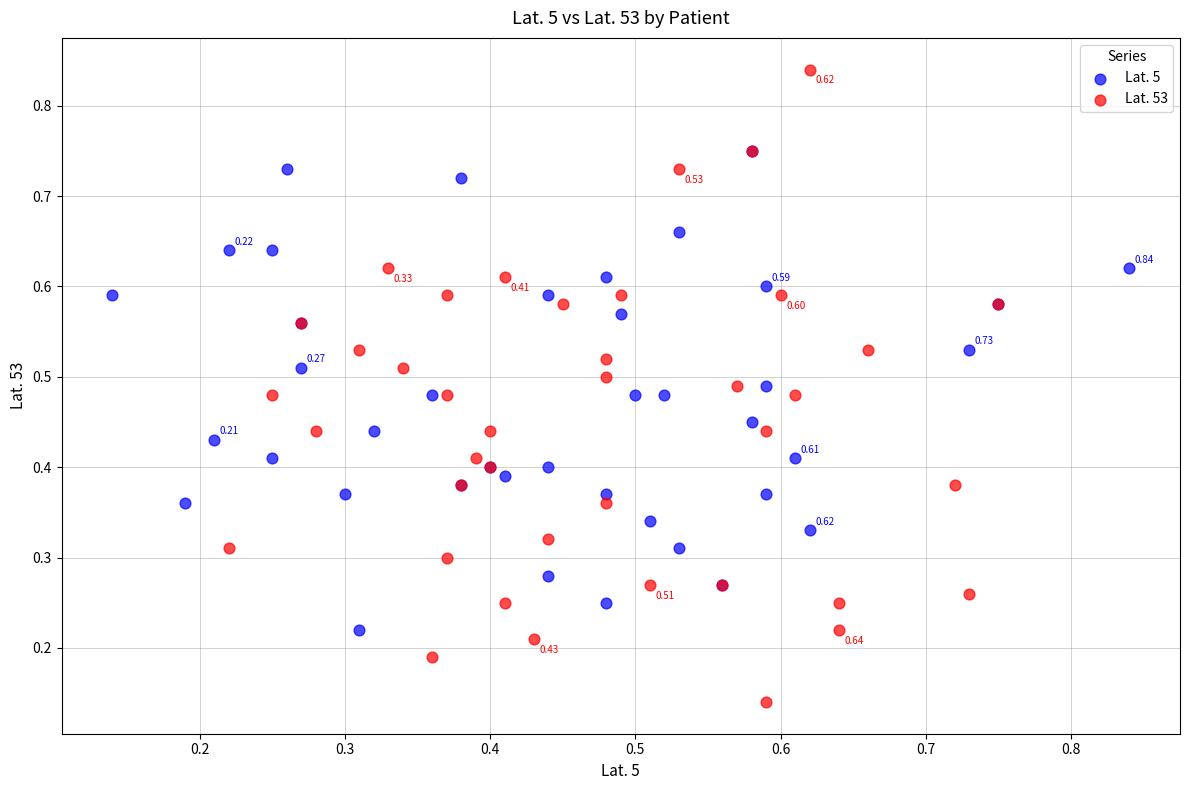

Which series reaches the maximum Y coordinate?

Lat. 53